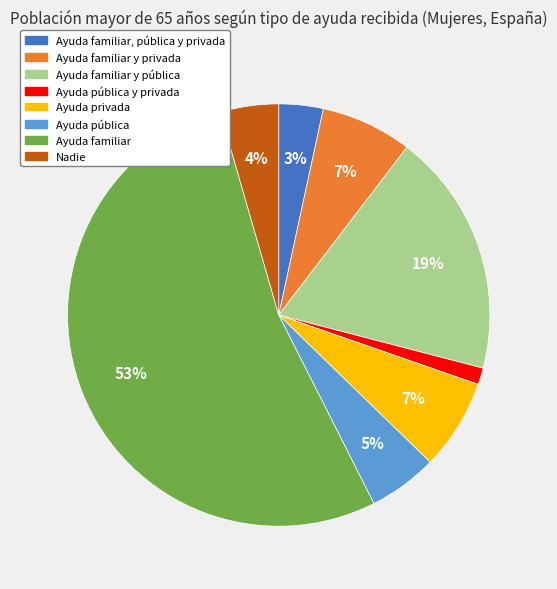

Does any single category account for the majority?

Yes